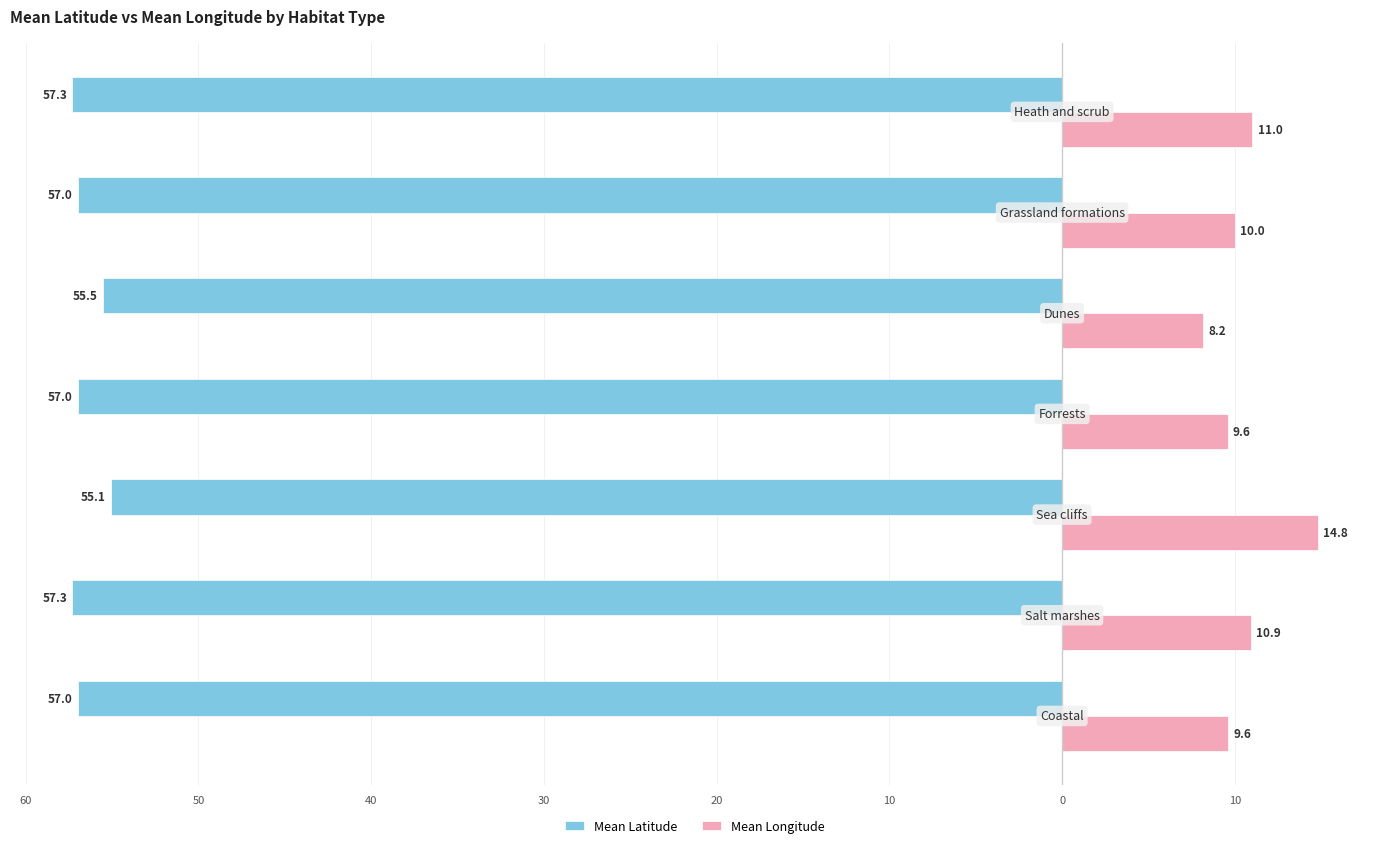

What are all the series names shown in the legend?

Mean Latitude, Mean Longitude